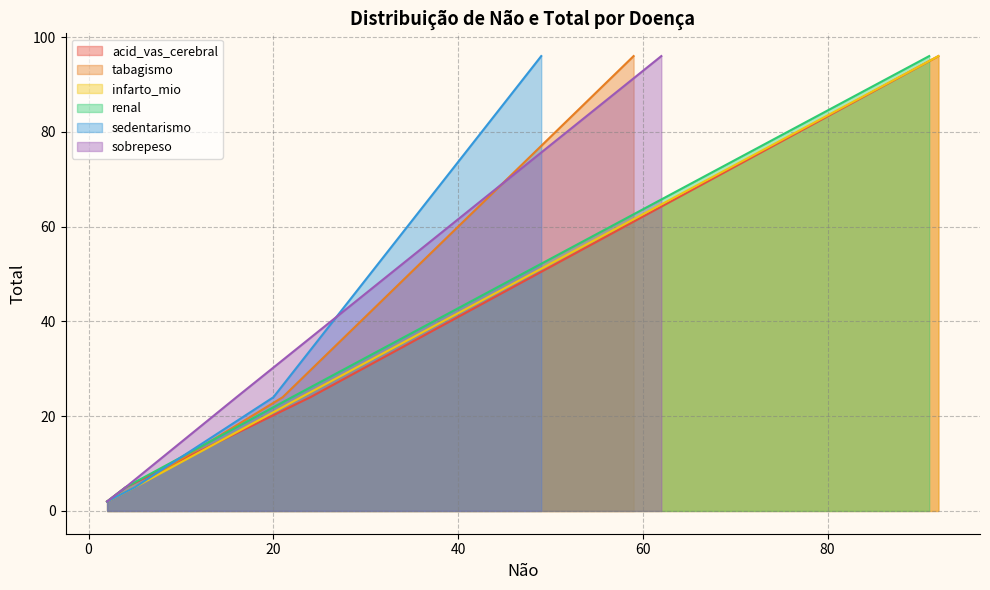

What is the highest value of the sobrepeso series?

96